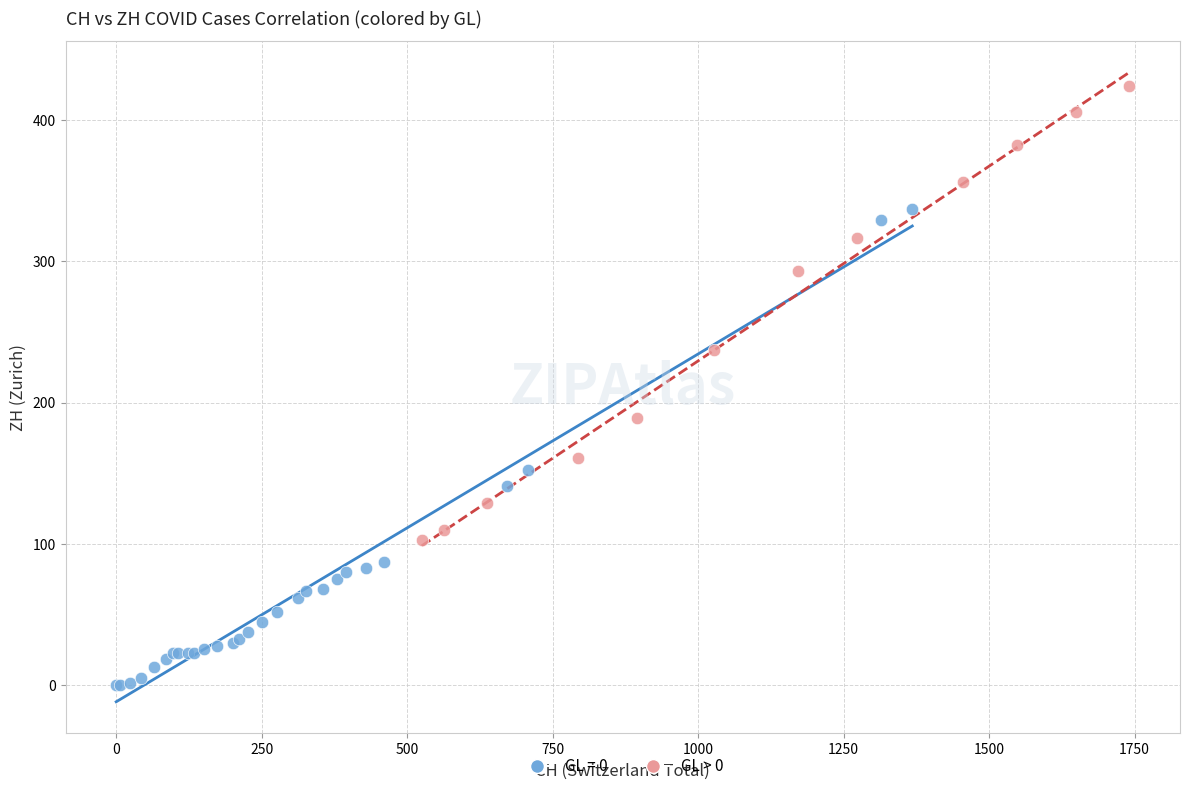

Which series reaches the minimum Y coordinate?

GL = 0